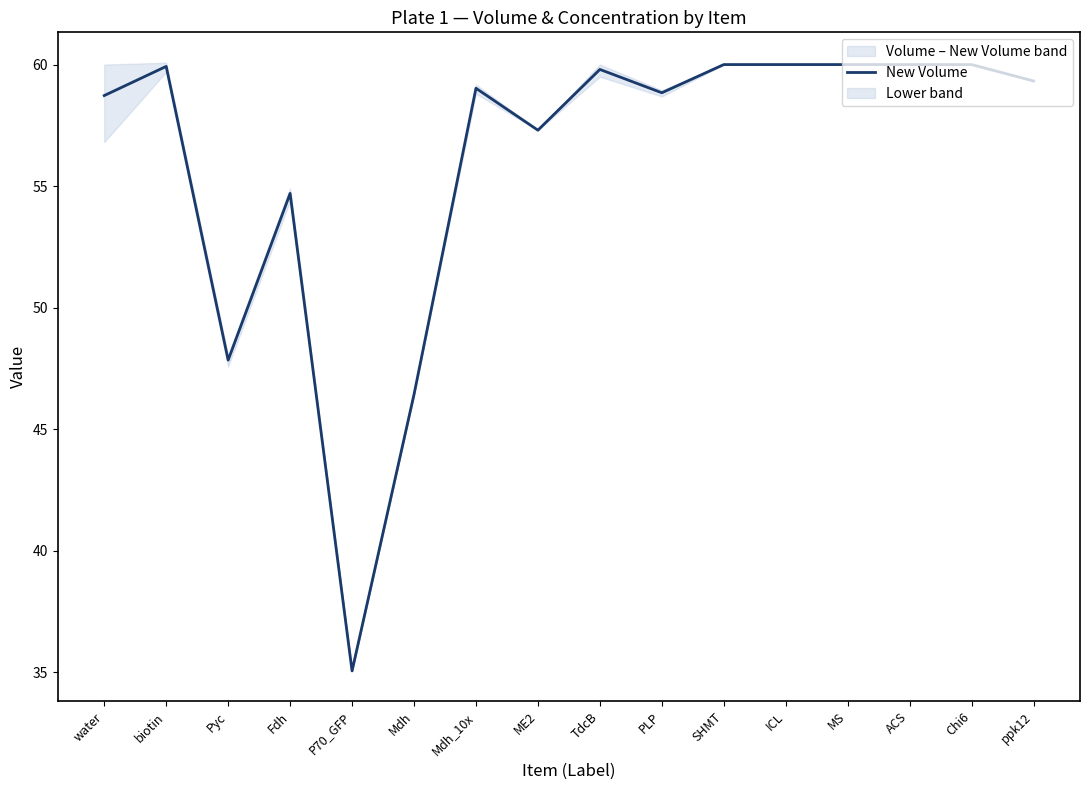

How many interior local valleys (lower than both neighbors) does the data have?

4